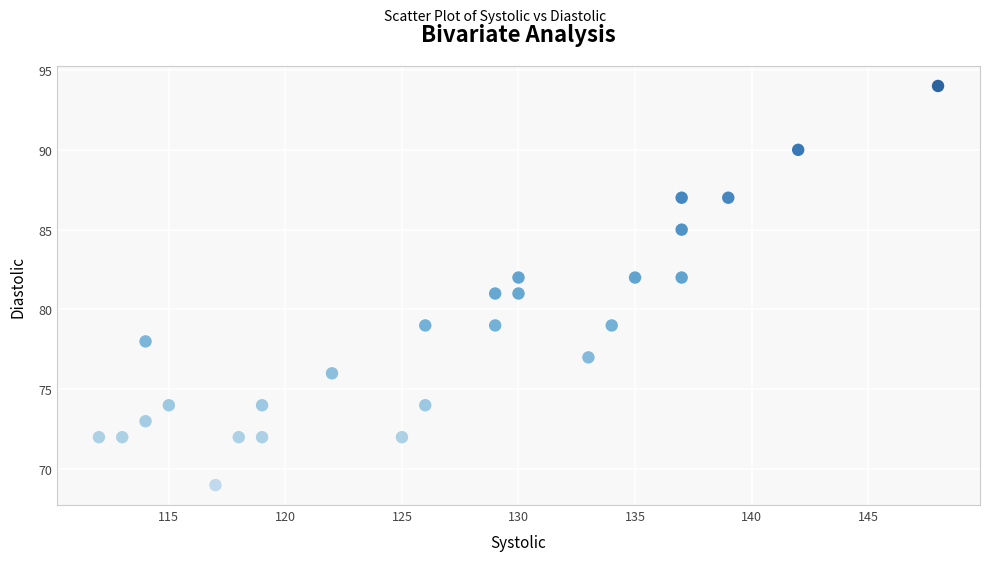

What is the range of X values (max minus min)?

36